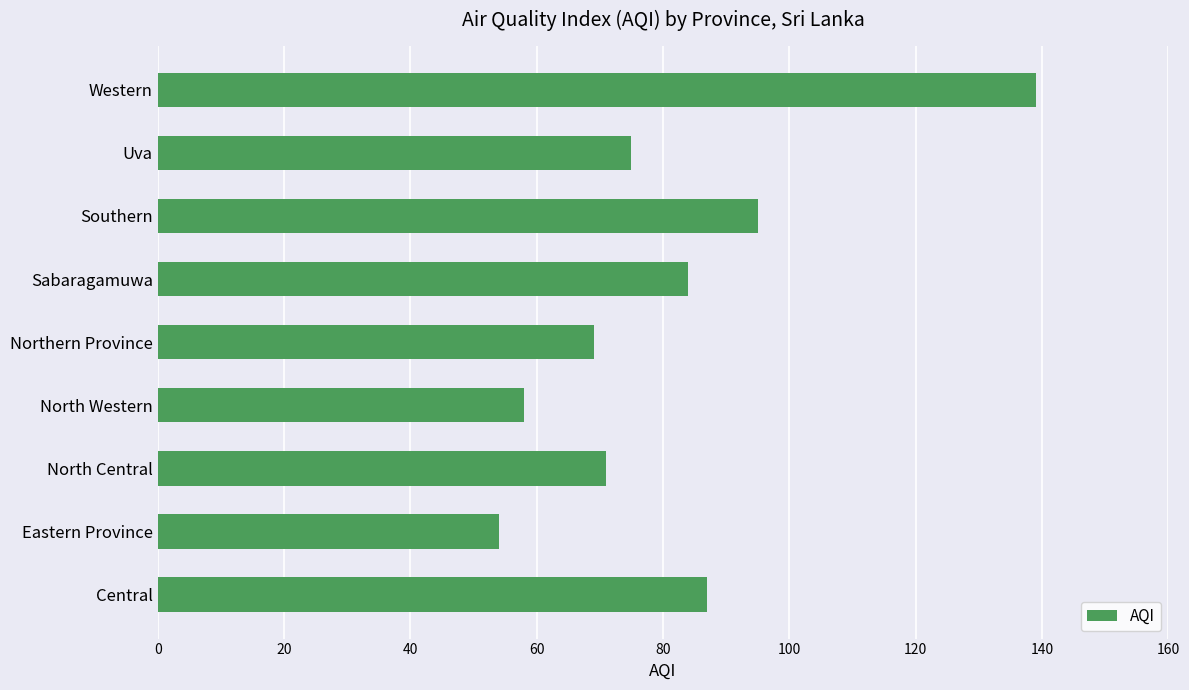

At which category does the chart reach its peak across all series?

Western